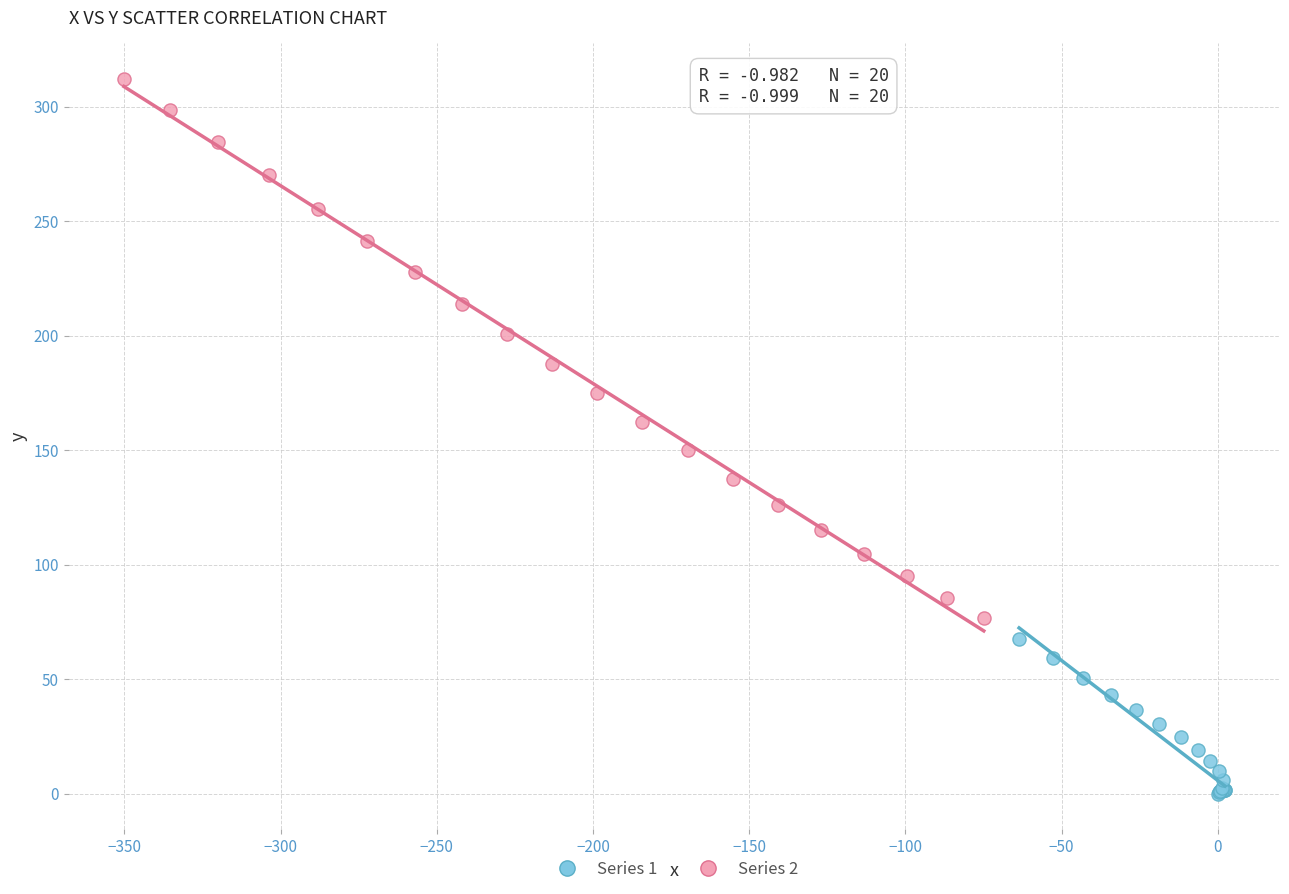

Which series has the widest spread of Y values?

Series 2